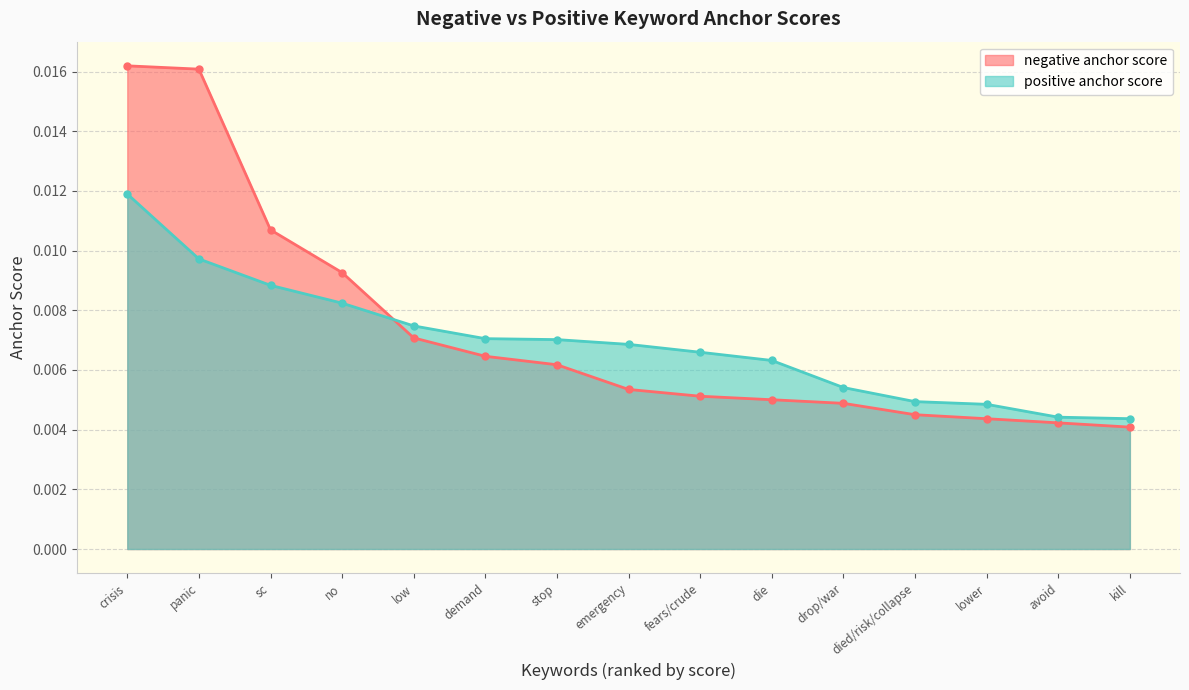

List the series in order of their peak value, lowest first.

positive anchor score, negative anchor score